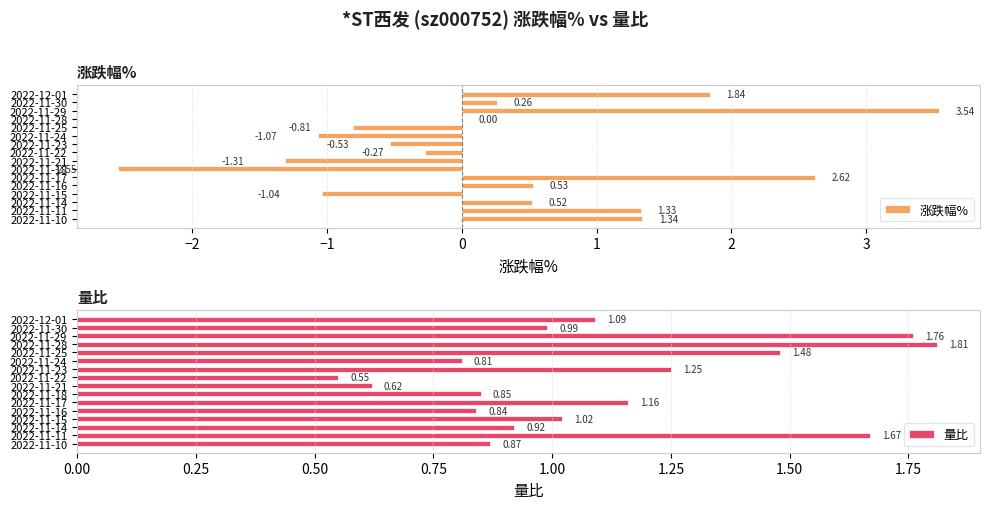

What is the sum of the 涨跌幅% values at 2022-11-29 and 2022-11-16?

4.1